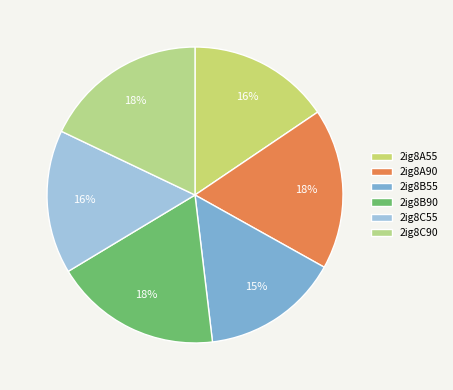

How many slices are in this pie chart?

6